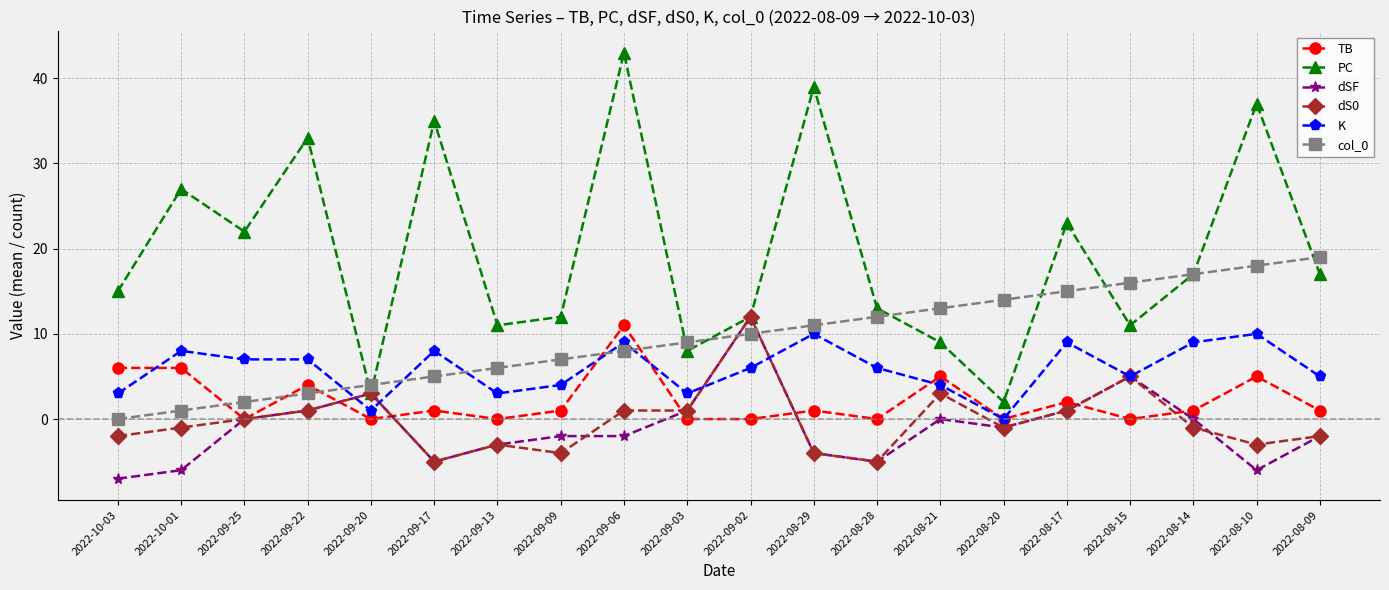

How many distinct data groups are displayed?

6